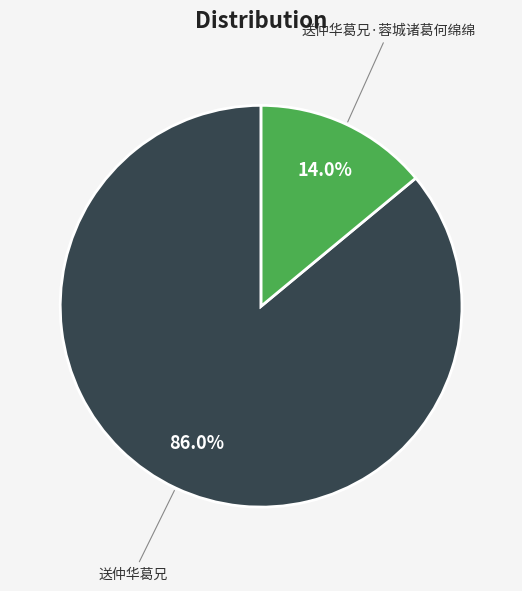

Is it true that 送仲华葛兄·蓉城诸葛何绵绵 is 26% of the pie?

False